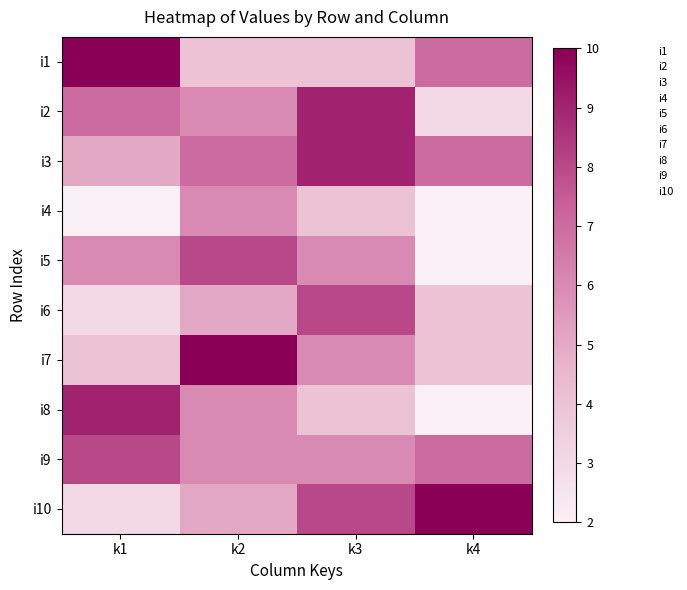

What is the difference between the highest and lowest values at k1?

8